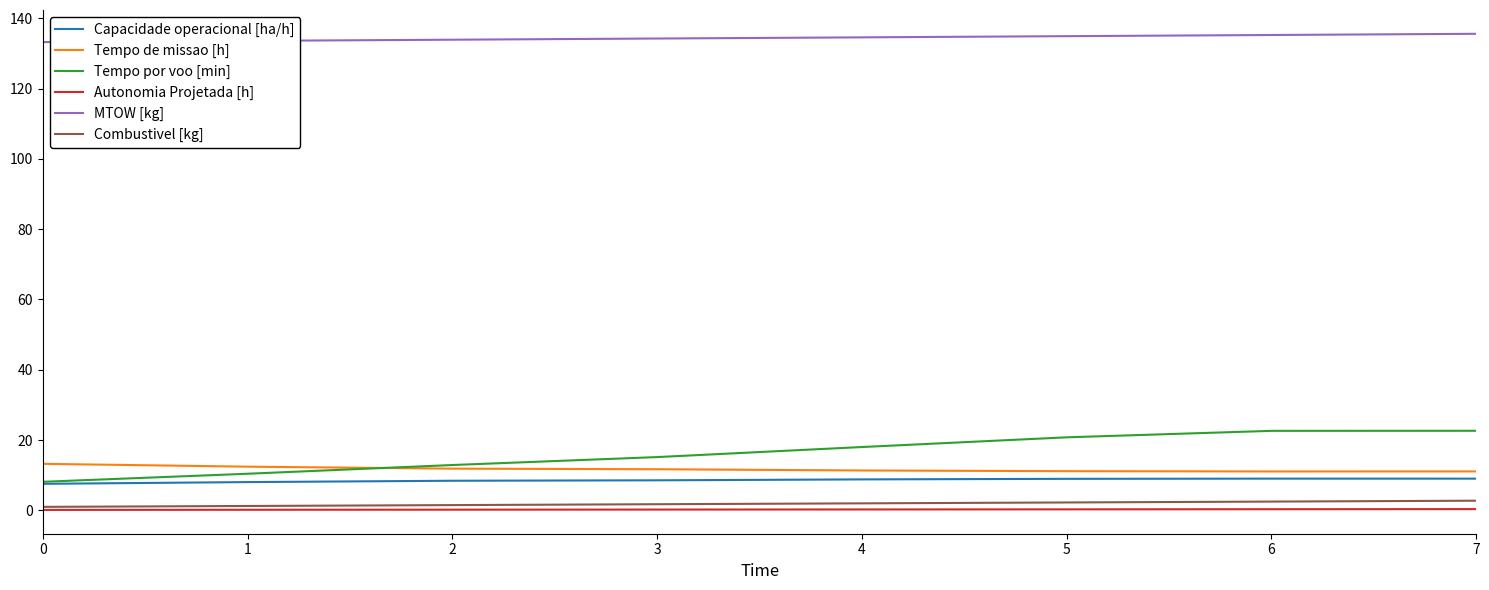

Which series has the largest range (max minus min)?

Tempo por voo [min]